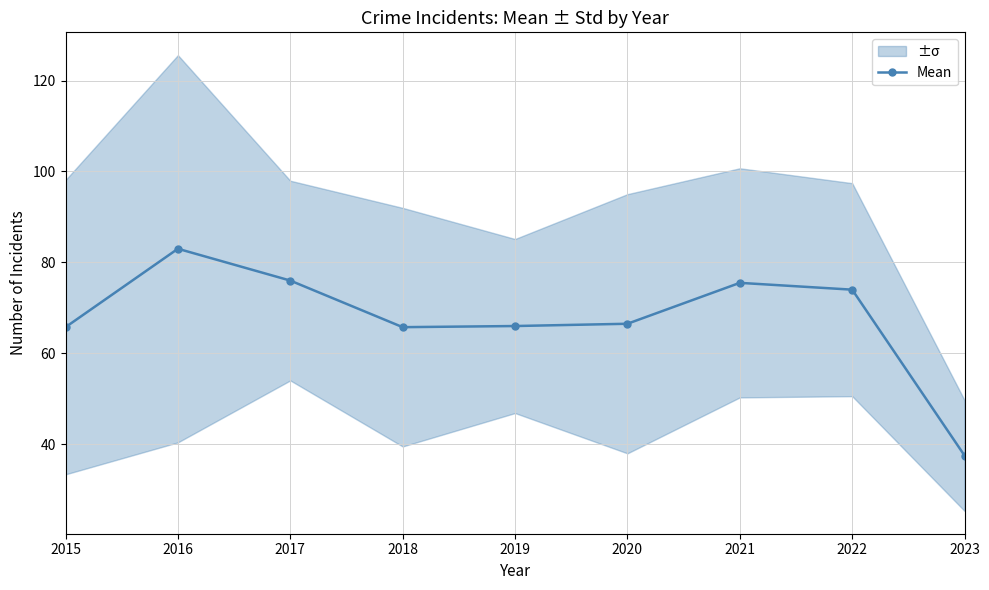

What is the smallest value displayed?

37.5